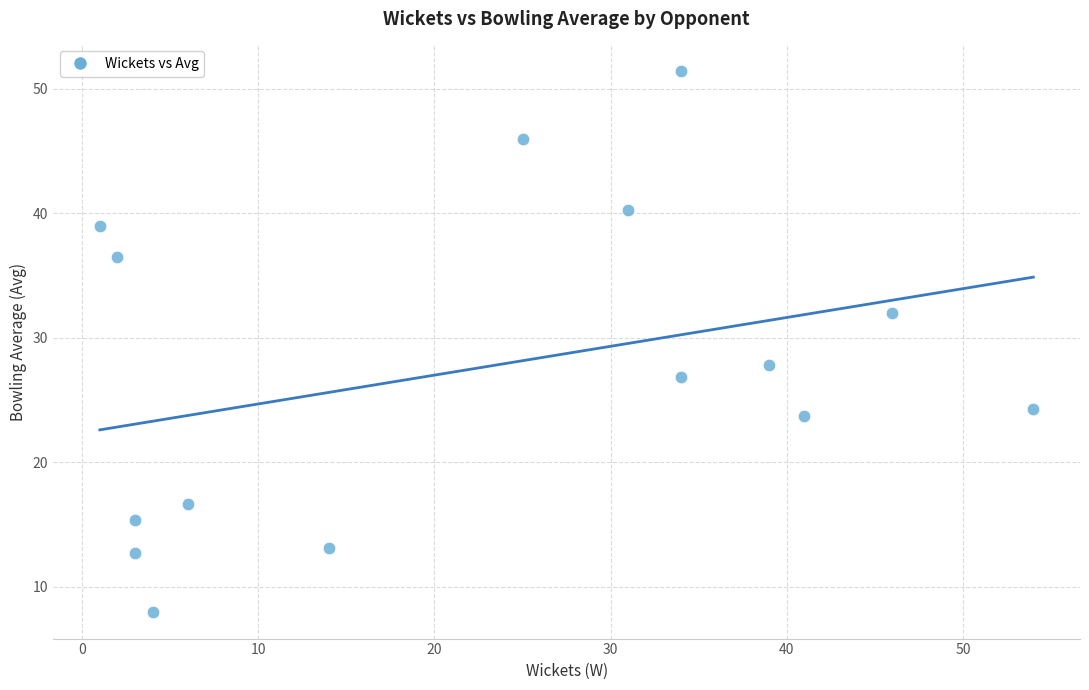

What Y value in the scatter plot is closest to 29?

27.9